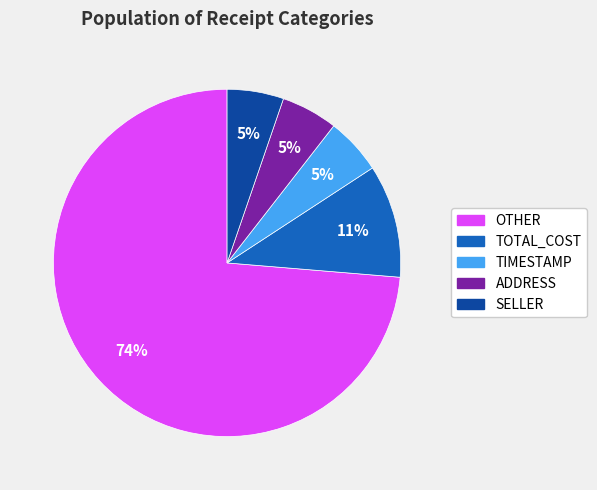

Which slice is the largest?

OTHER